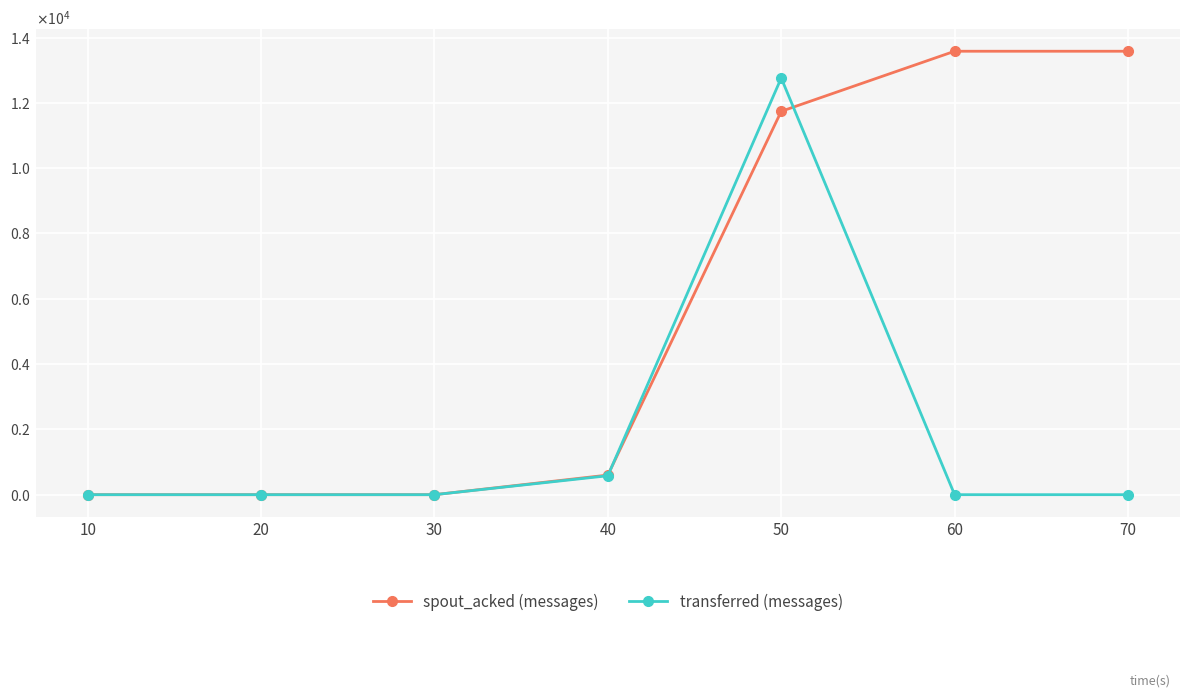

What are all the series names shown in the legend?

spout_acked (messages), transferred (messages)